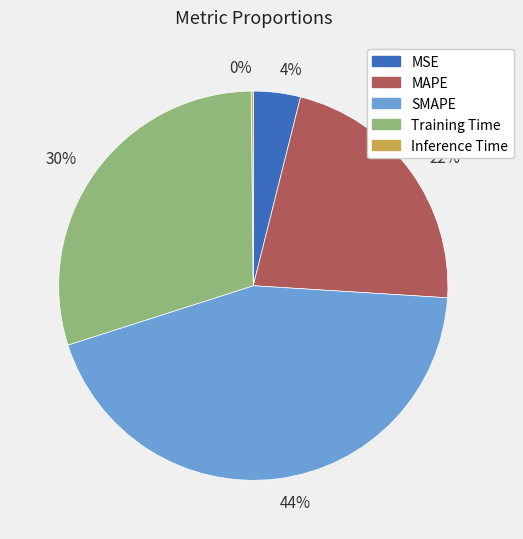

Between Training Time and MAPE, which is larger?

Training Time